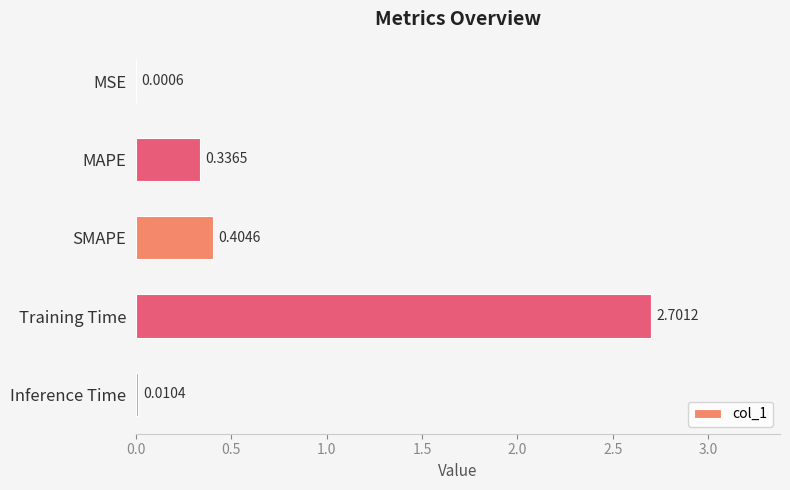

What is the sum of the values at Inference Time and Training Time?

2.7